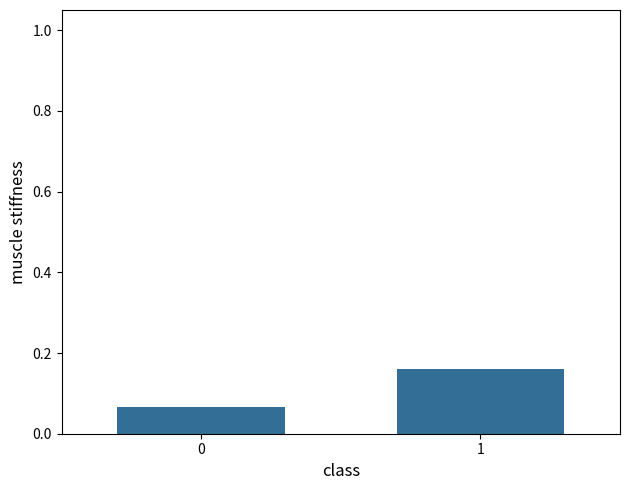

True or false: the data shows 0.0 at 0.

False